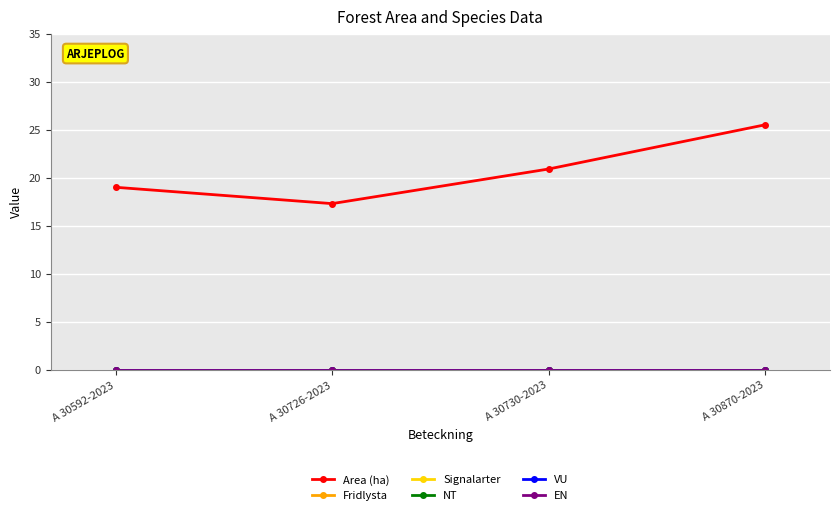

True or false: Fridlysta and EN intersect in this chart.

False